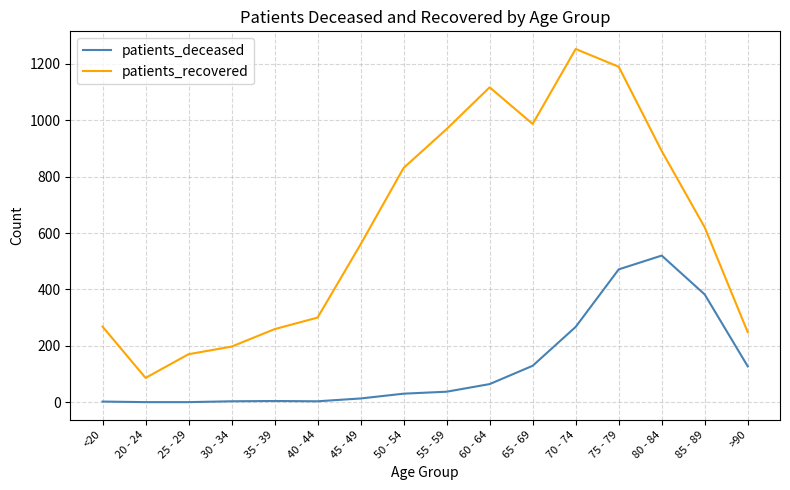

Which series has the largest range (max minus min)?

patients_recovered